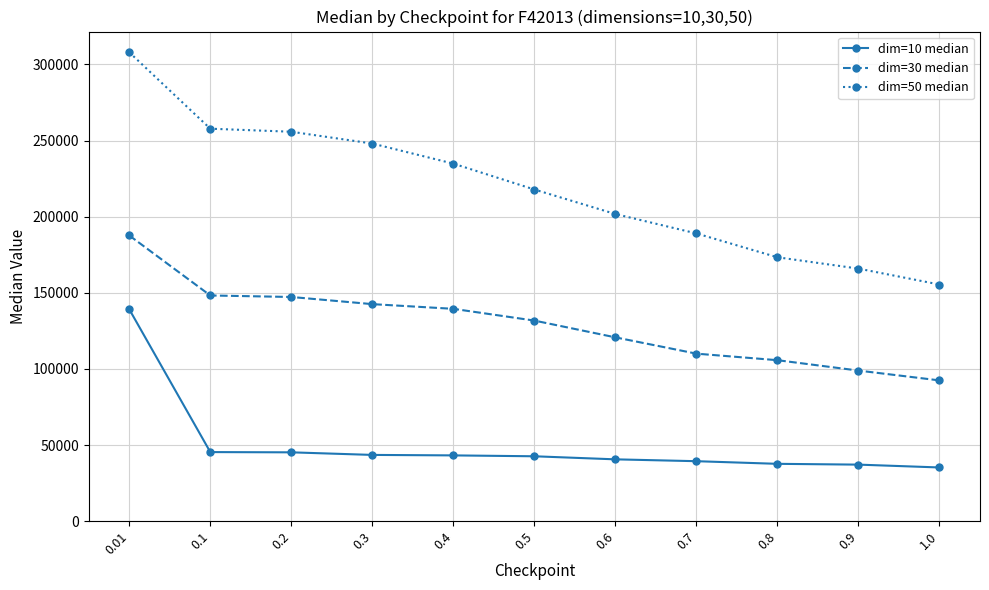

What is the difference between the dim=30 median values at 1.0 and 0.6?

28256.6